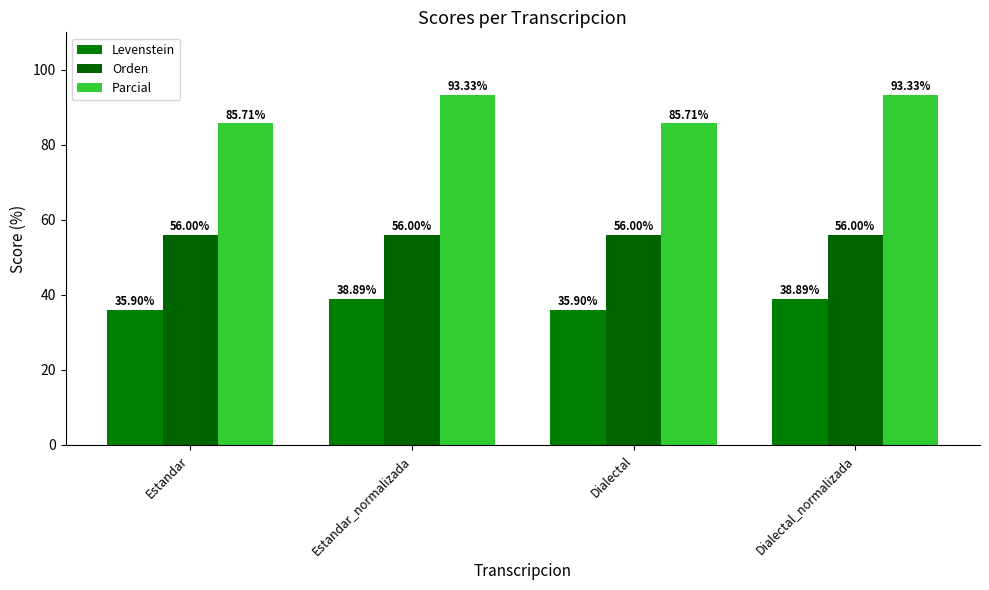

What is the total value across all series at Estandar?

177.6